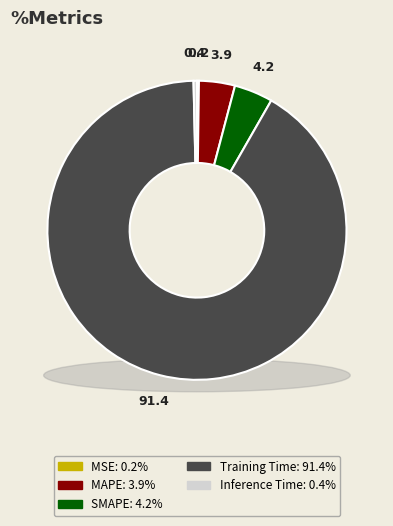

What is the smallest slice in the pie chart?

MSE